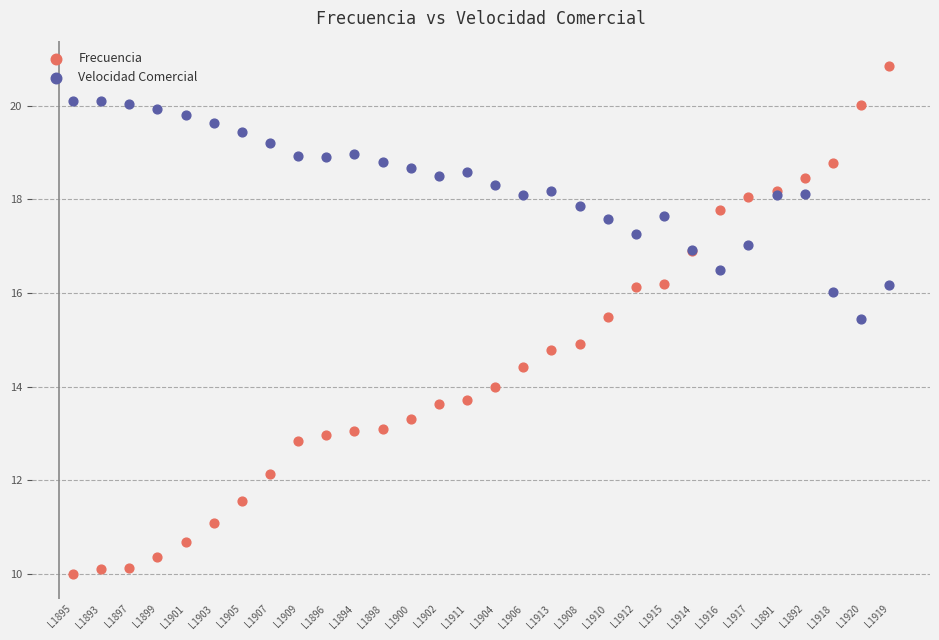

Which series reaches the minimum Y coordinate?

Frecuencia